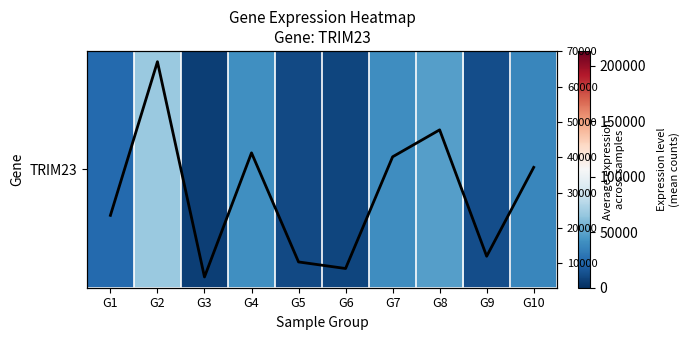

At how many categories does at least one series exceed 43328?

2